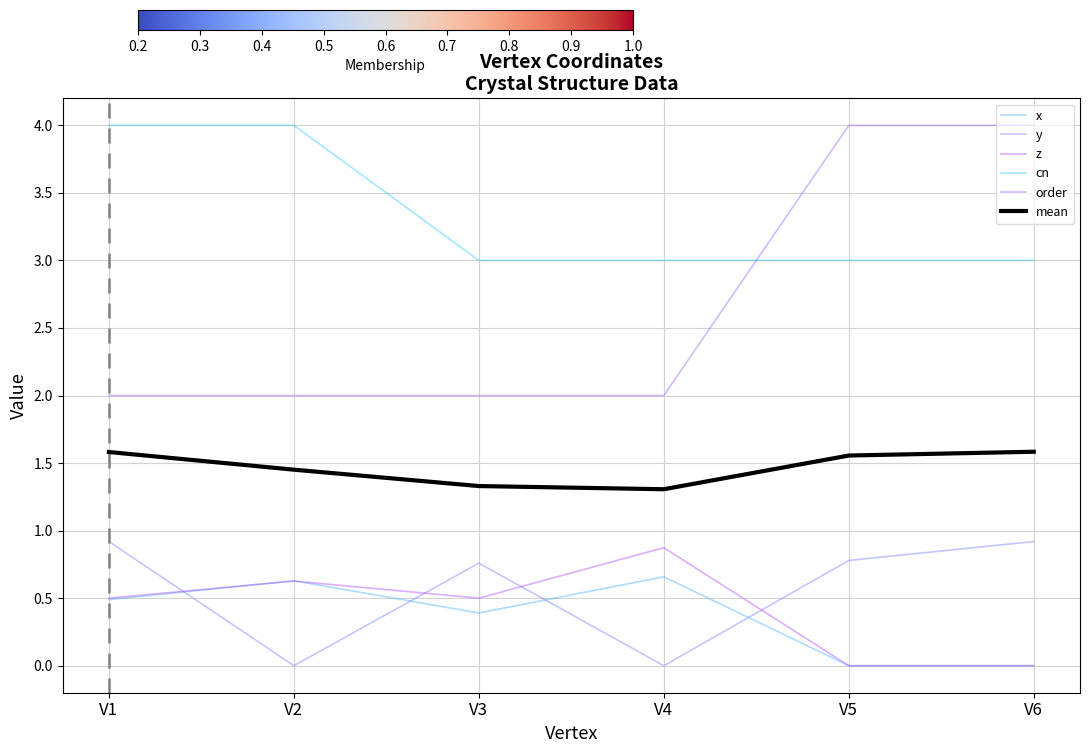

What is the difference between the maximum and minimum values in the mean series?

0.3